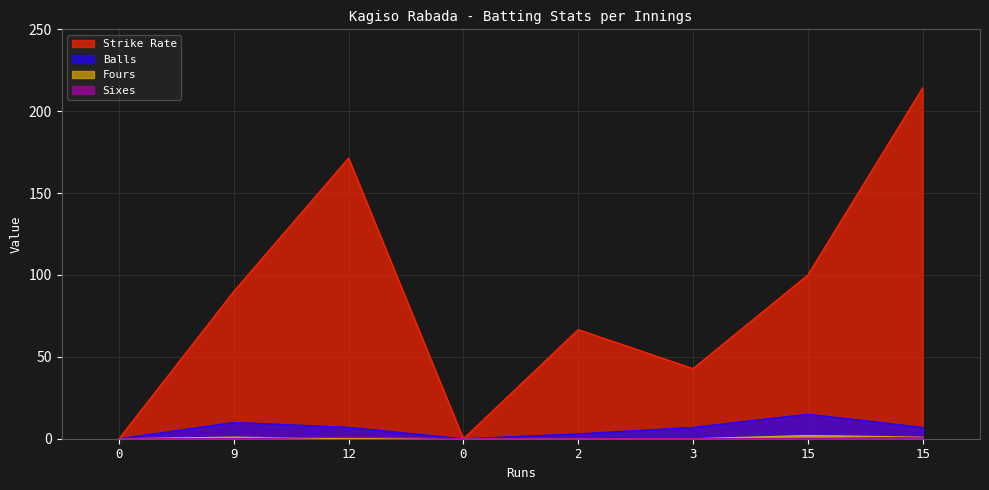

True or false: sr and fours cross at least once.

False